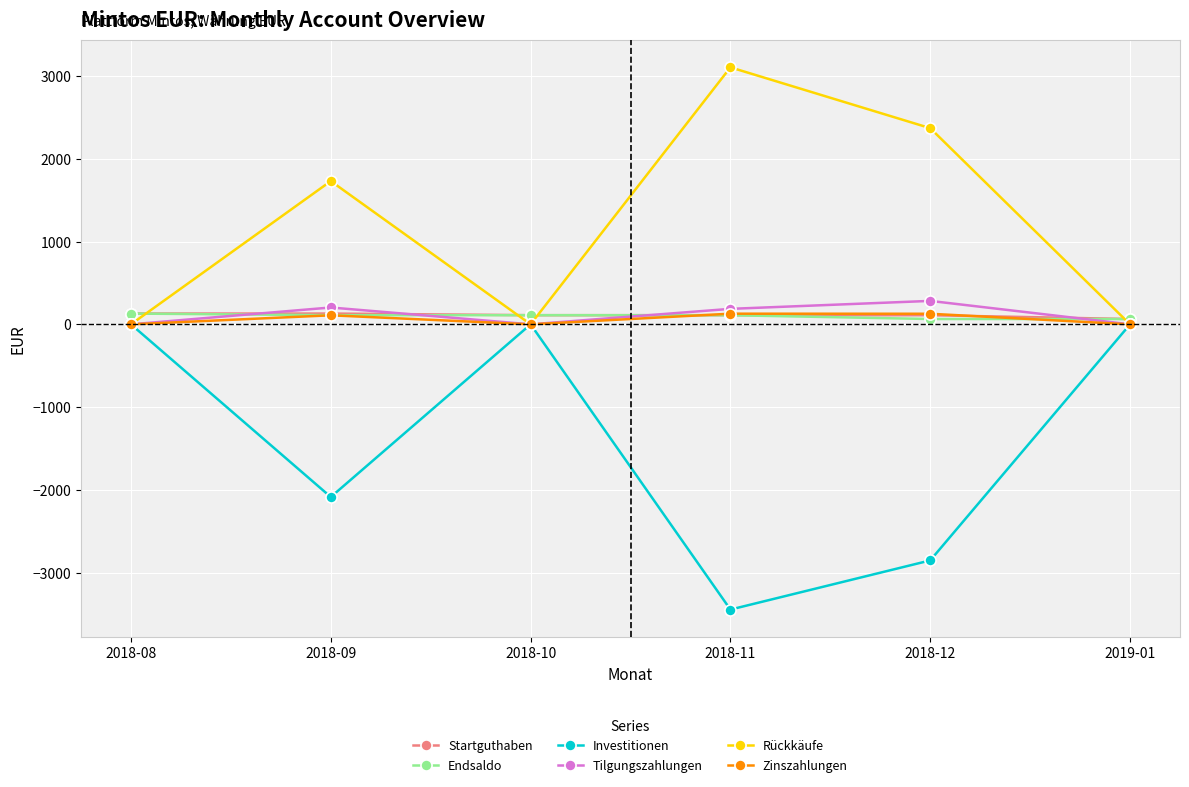

Is this an area chart (filled region under the line)?

No